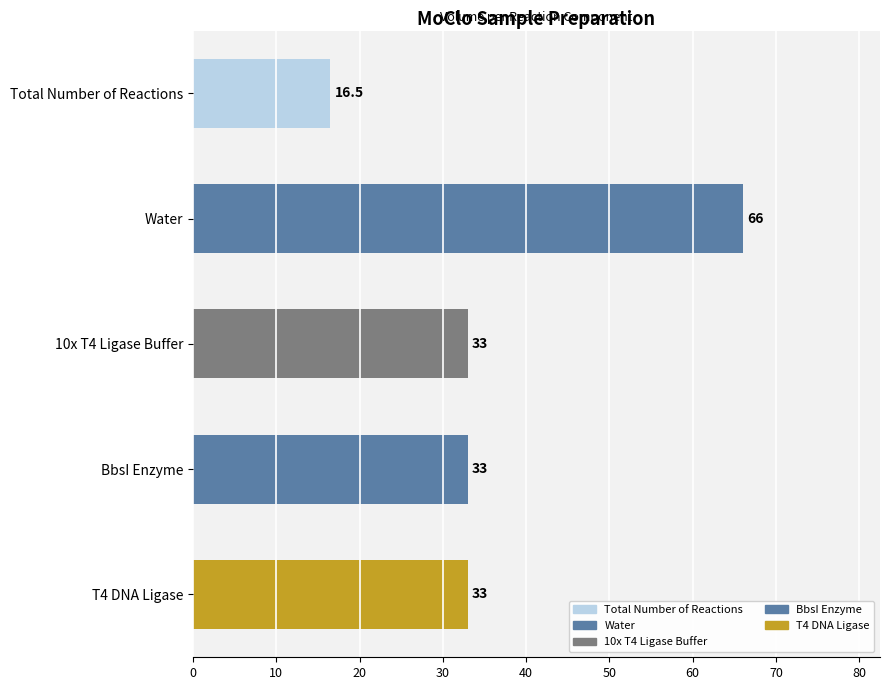

How many values are below 33?

1